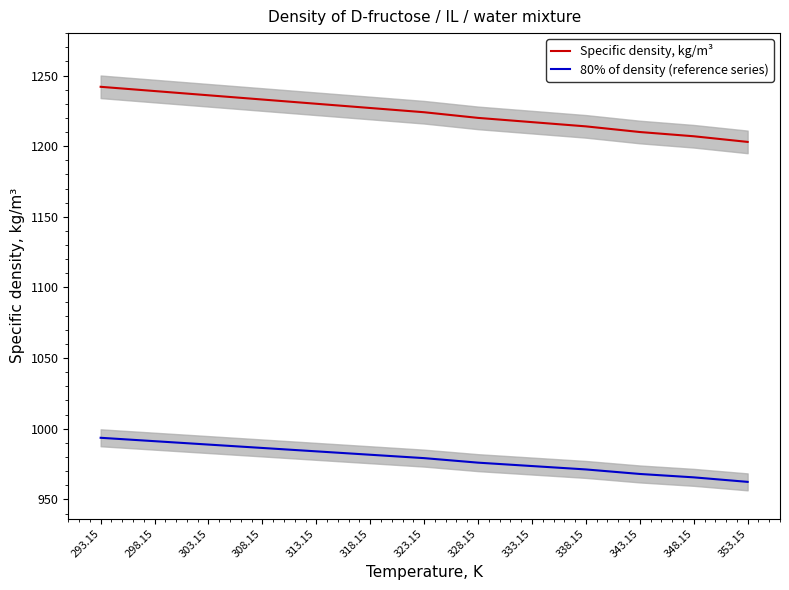

At which category is the sum across all series the highest?

293.15